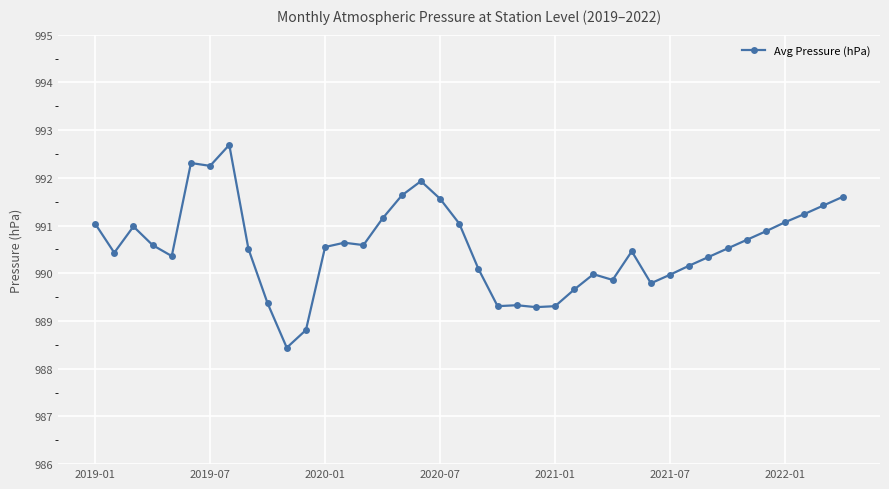

How many data points does each series have?

40